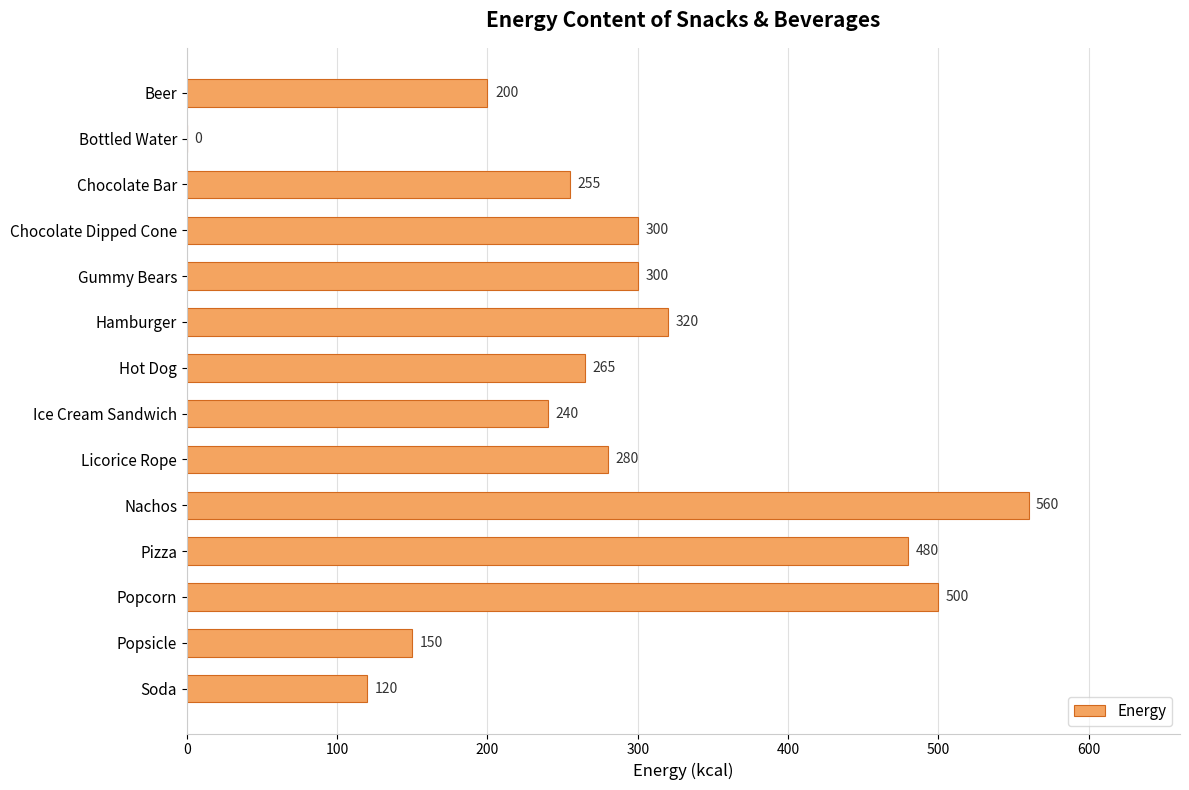

Is it true that the value at Licorice Rope is 280?

True